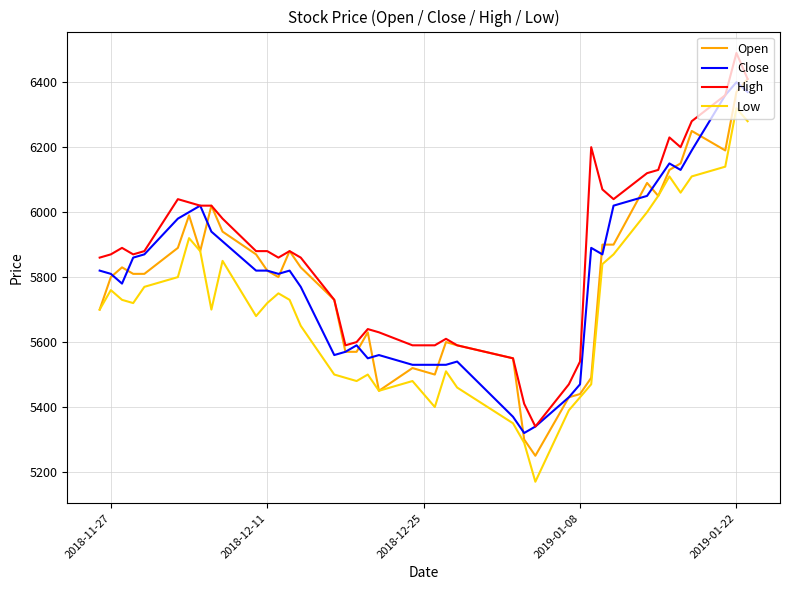

Which series has the largest total across all categories?

High